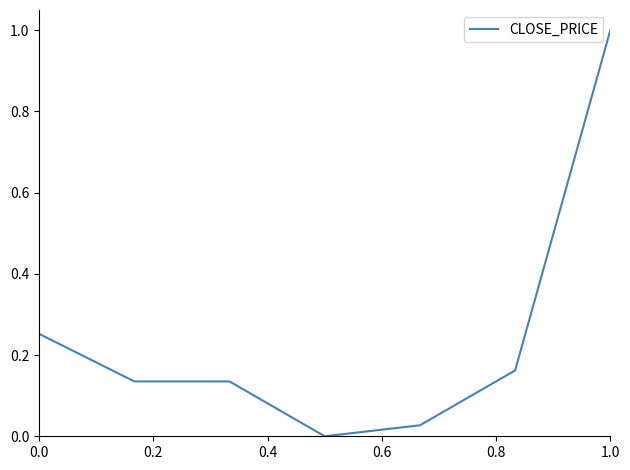

What is the difference between the maximum and second lowest values?

1.0